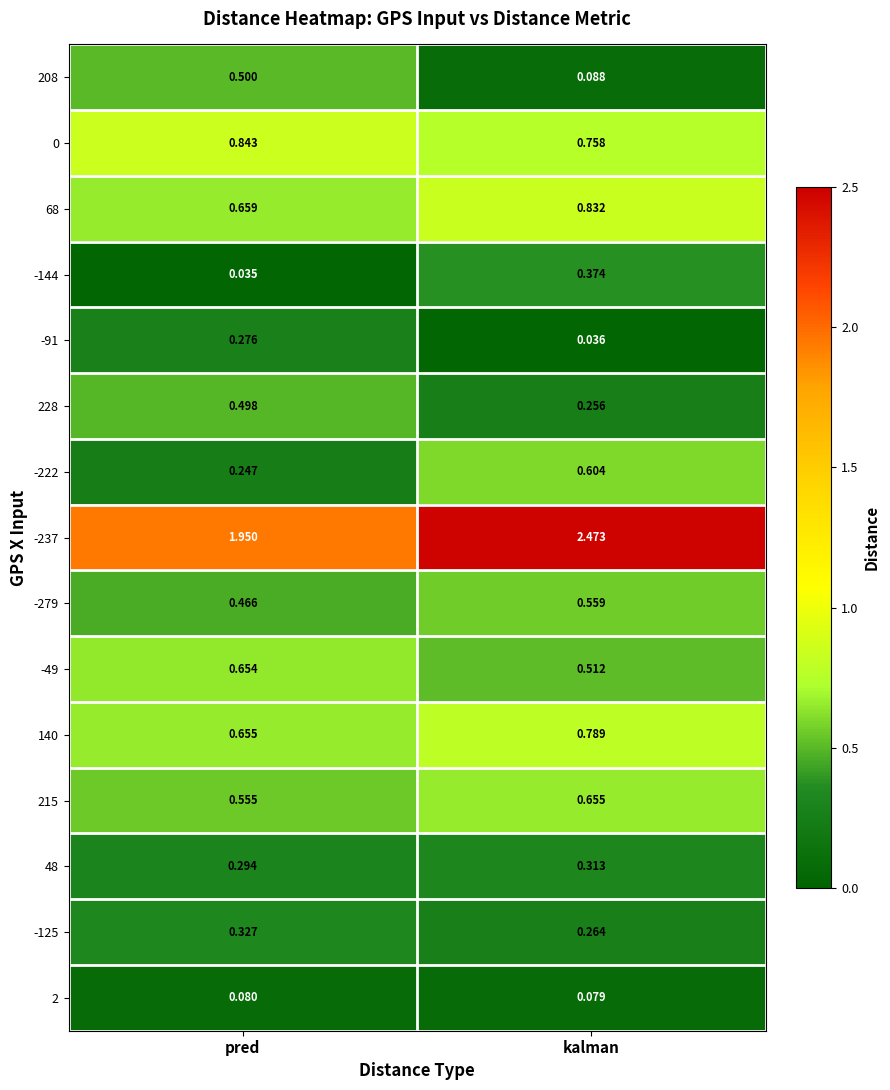

Which category has the lowest value in the 228 series?

kalman